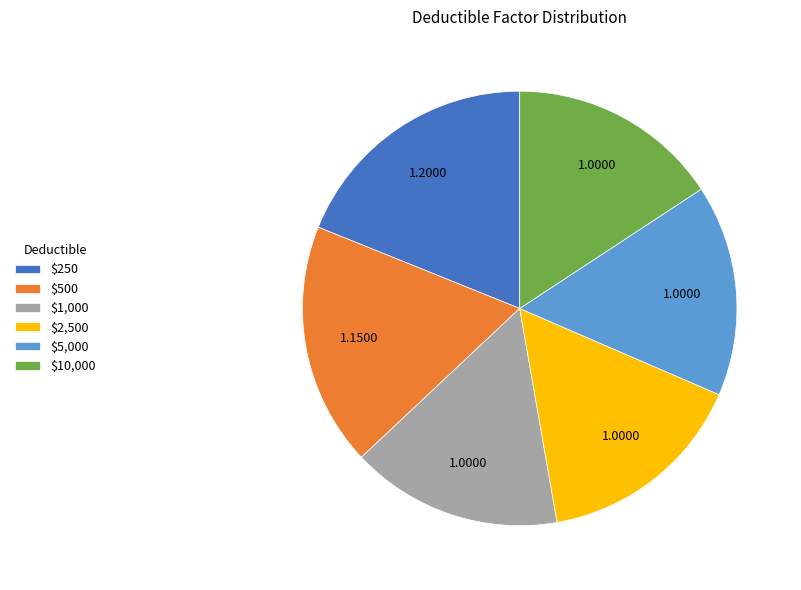

Approximately how many times larger is the value at $2,500 compared to $5,000?

1.0